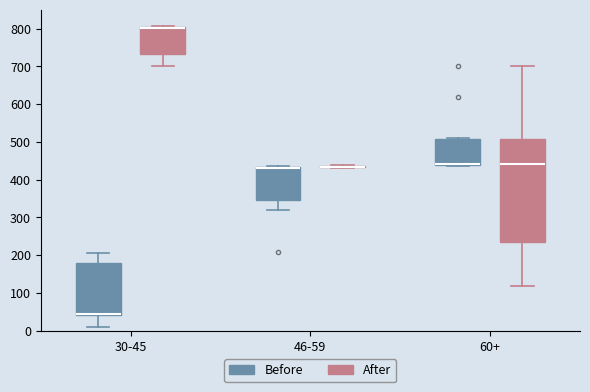

Reading left to right, transcribe this box plot: for each box, give where its median line is, the range the box spans, and where its two whiskers end, as read against the y-axis. The values are not printed on the chart, so give them approximately, as read against the axis.

30-45 (Before): median 40 (drawn on the box's lower edge), box 40 to 180, whiskers 10 to 210
30-45 (After): median 800 (drawn on the box's upper edge), box 730 to 800, whiskers 700 to 810
46-59 (Before): median 430 (drawn on the box's upper edge), box 350 to 430, whiskers 320 to 440
46-59 (After): box collapsed to a line at 430, whiskers 430 to 440
60+ (Before): median 440 (drawn on the box's lower edge), box 440 to 510, whiskers 440 to 510
60+ (After): median 440, box 230 to 510, whiskers 120 to 700